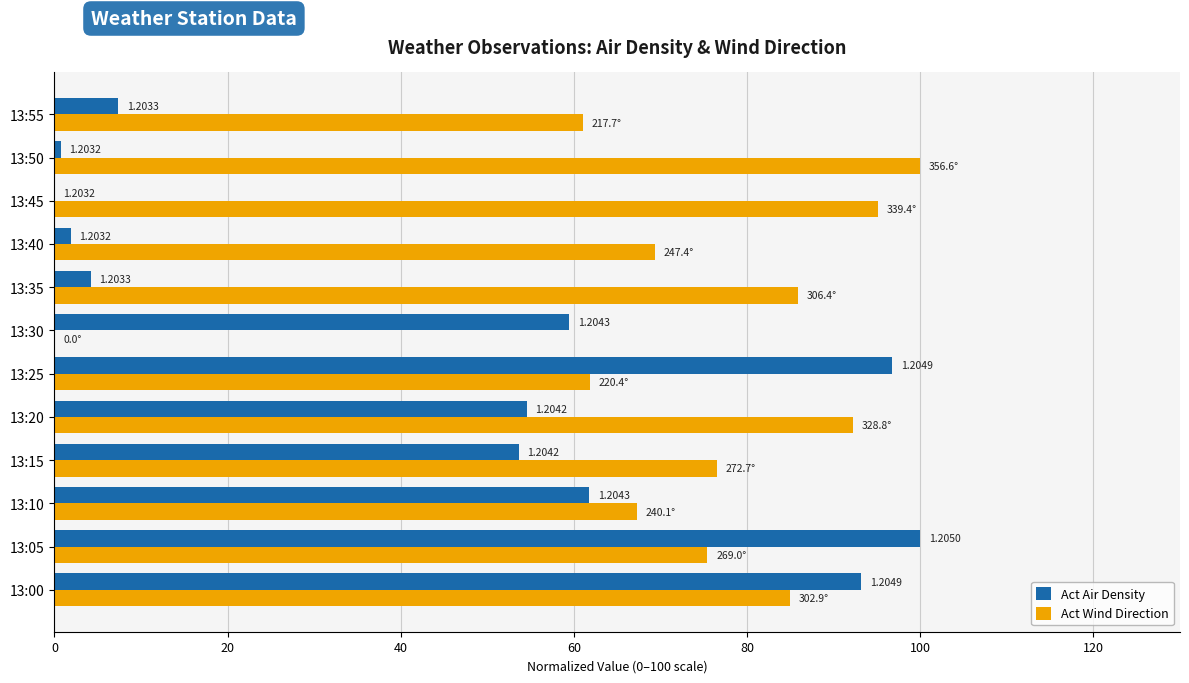

Which series has the largest total across all categories?

Act Wind Direction